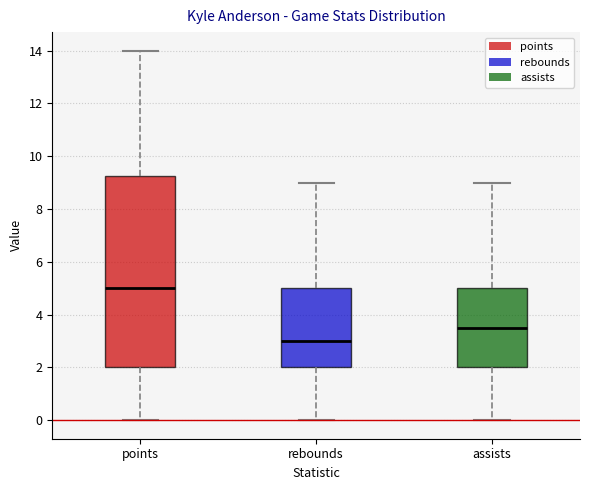

Which box has the lowest median line?

rebounds